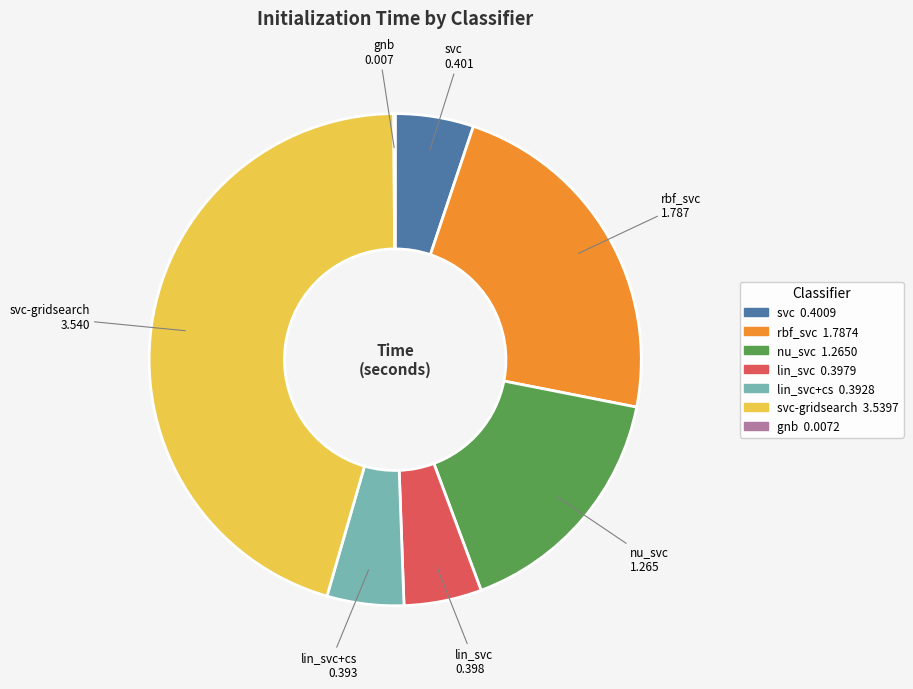

Is there a majority slice in this chart?

No